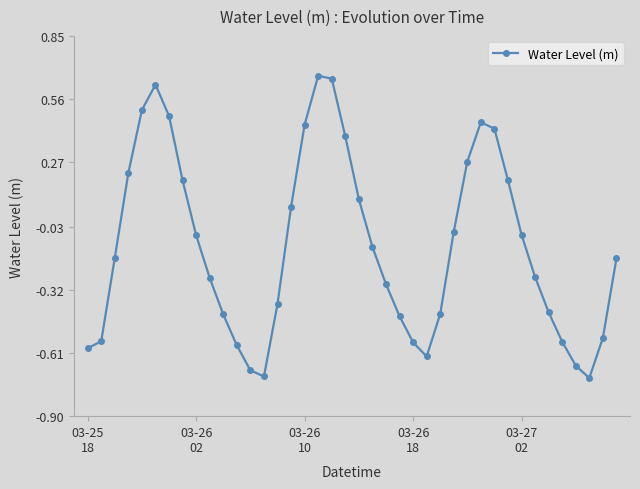

How many interior local peaks (higher than both neighbors) does the data have?

3